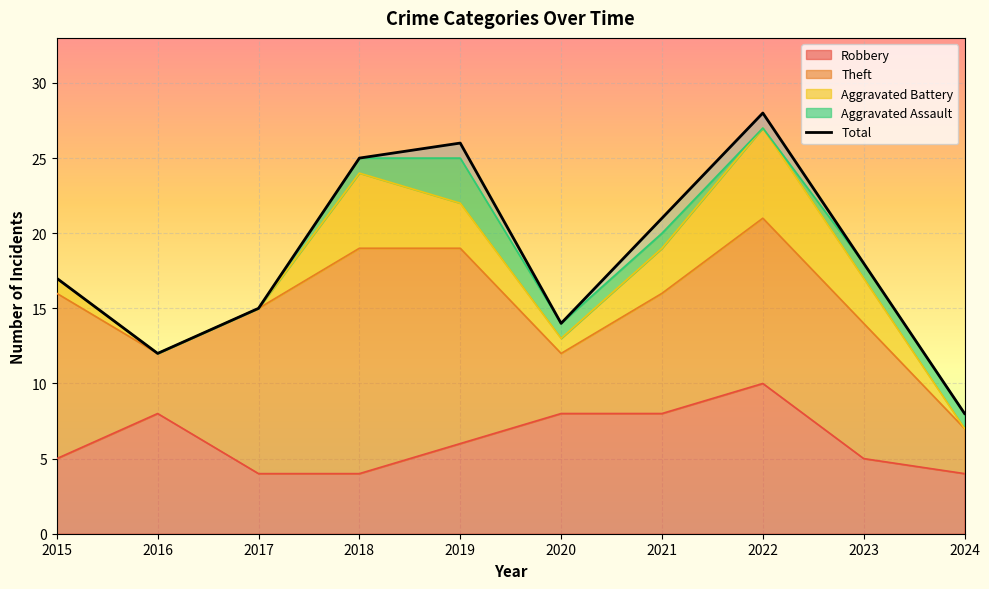

What is the highest value of the Robbery series?

10